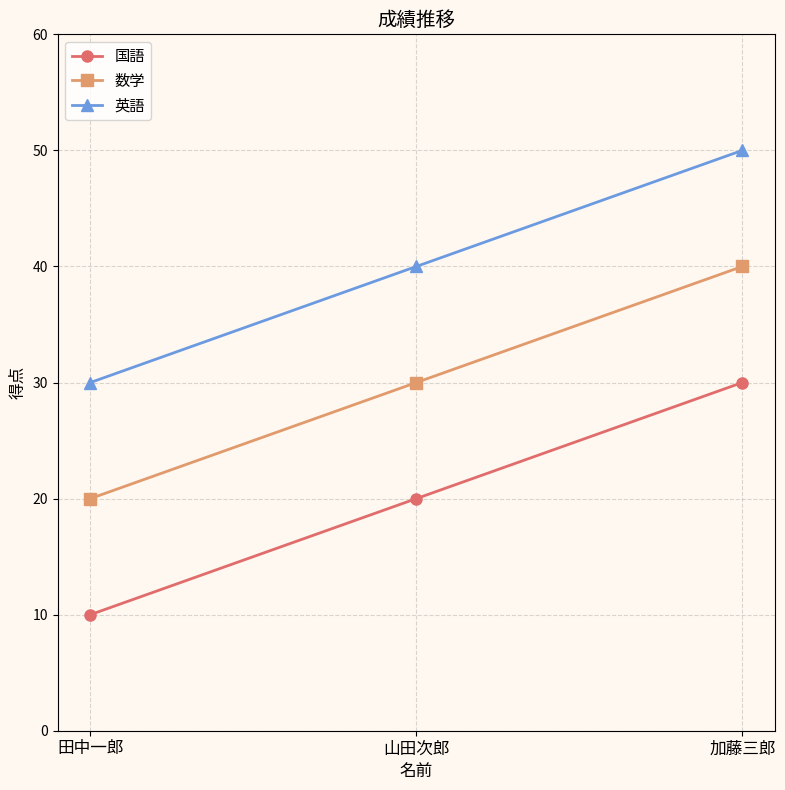

At how many categories does at least one series exceed 39?

2